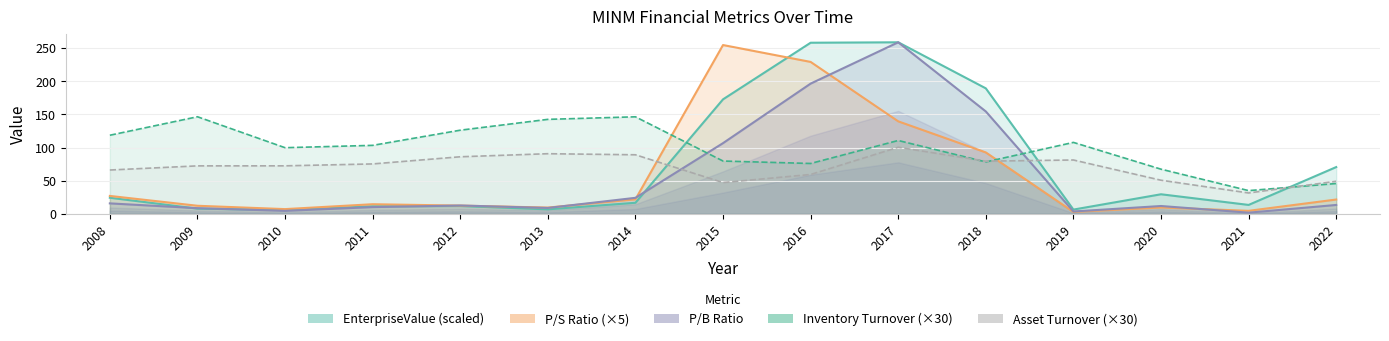

True or false: pbRatio and inventoryTurnover cross at least once.

True